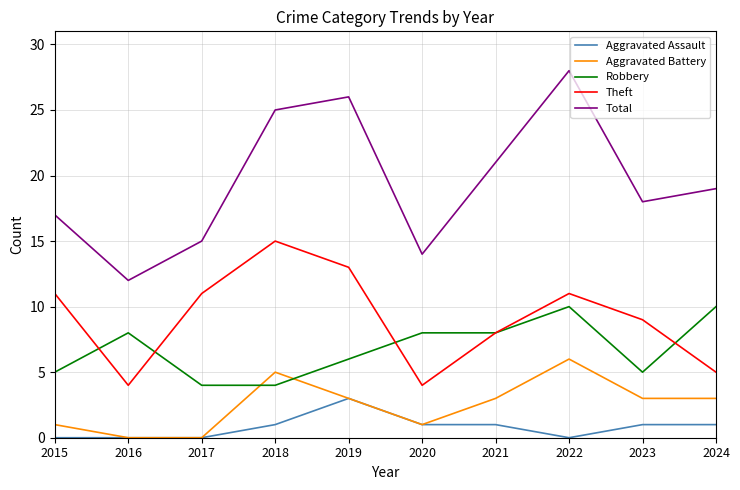

How many lines are shown in the chart?

5